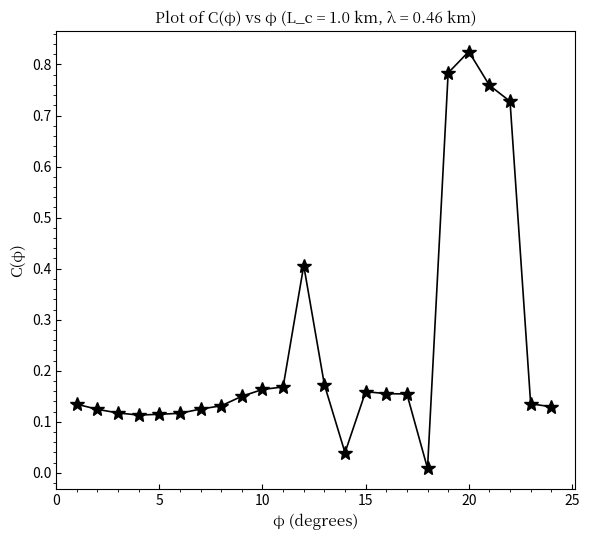

True or false: there are more than 1 points higher than both neighbors.

True